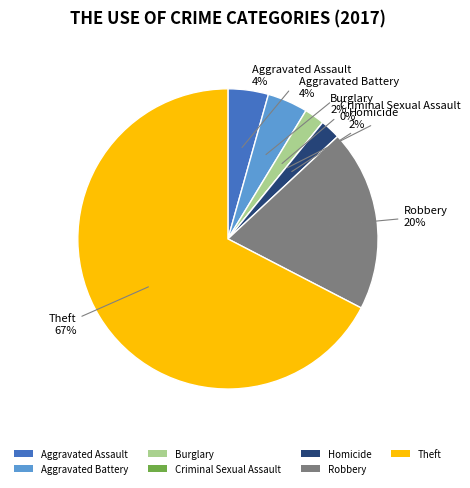

How many segments does this pie chart have?

7